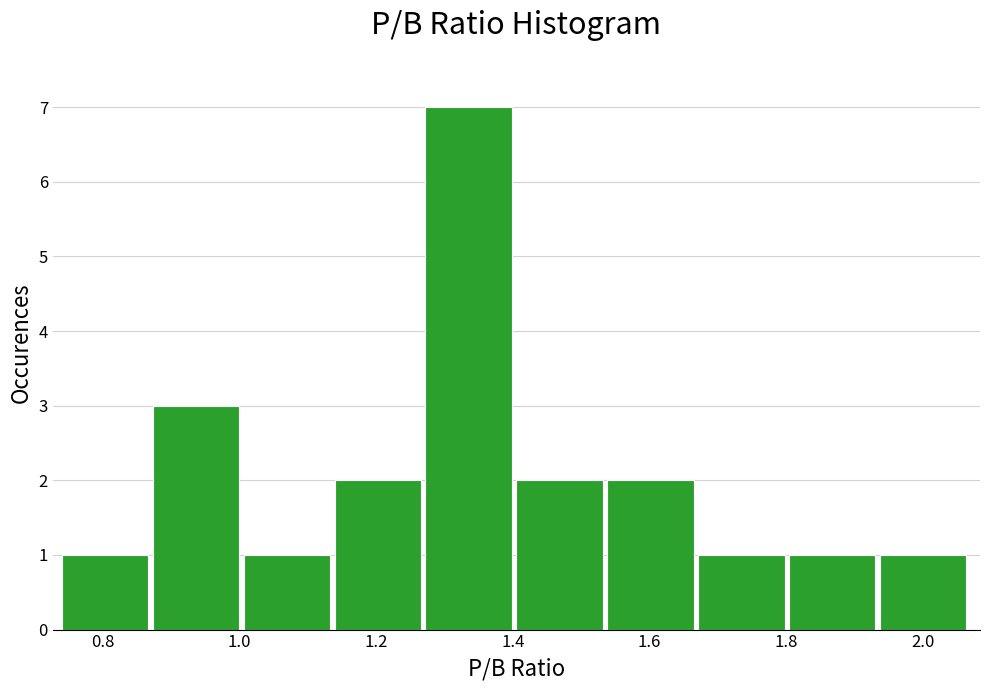

Reading left to right, list every bar in this chart as the range it spans on the x-axis followed by its height. Neither the bar edges nor the heights are printed on the chart, so give them approximately, as read against the axes.

0.74 to 0.88: 1
0.88 to 1.00: 3
1.00 to 1.14: 1
1.14 to 1.28: 2
1.28 to 1.40: 7
1.40 to 1.54: 2
1.54 to 1.68: 2
1.68 to 1.80: 1
1.80 to 1.94: 1
1.94 to 2.08: 1